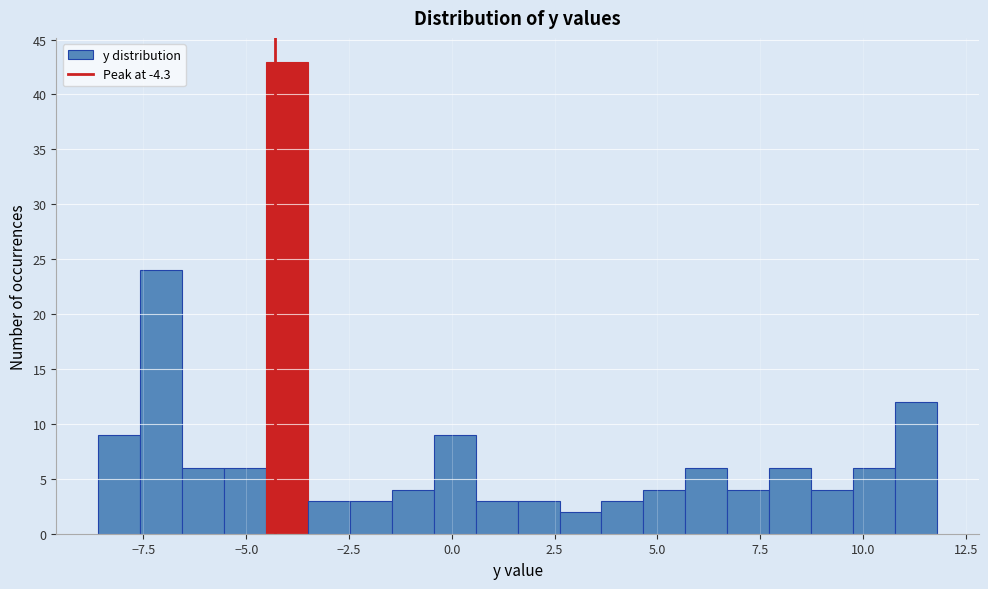

Read against the x-axis, roughly where is the centre of the tallest bar?

-4.0